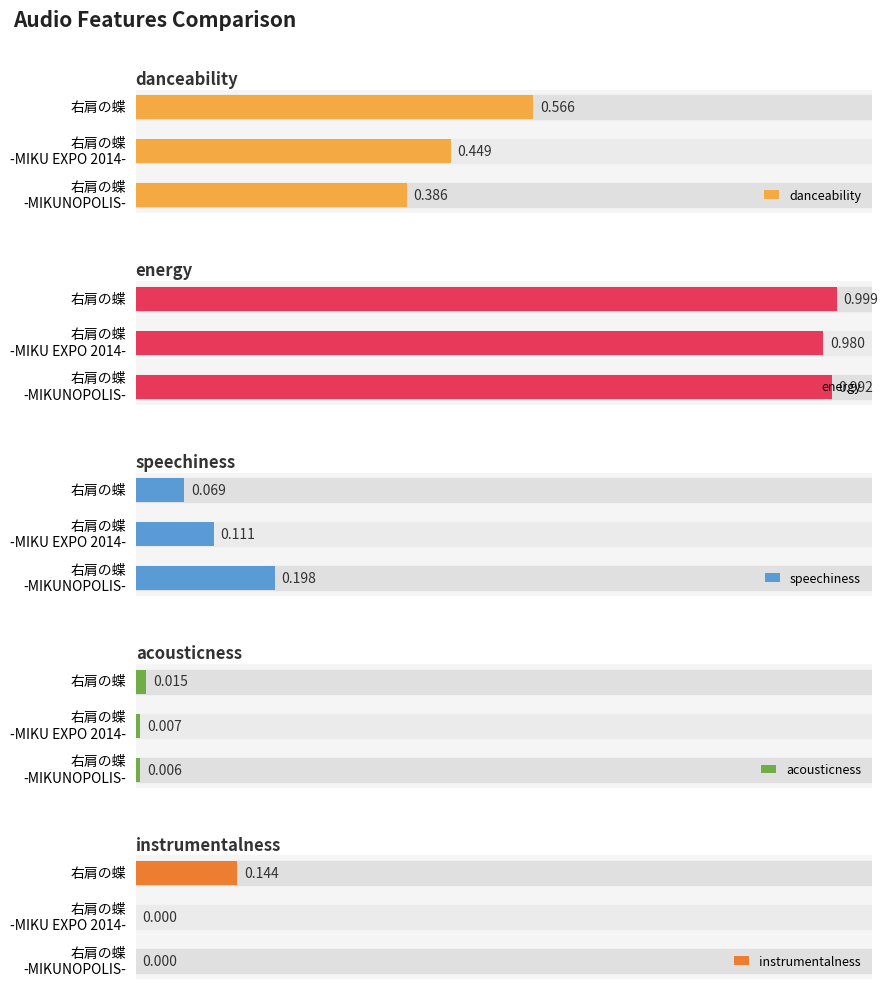

Is the value of danceability at 右肩の蝶 -MIKU EXPO 2014- greater than the value of acousticness at 右肩の蝶 -MIKU EXPO 2014-?

Yes